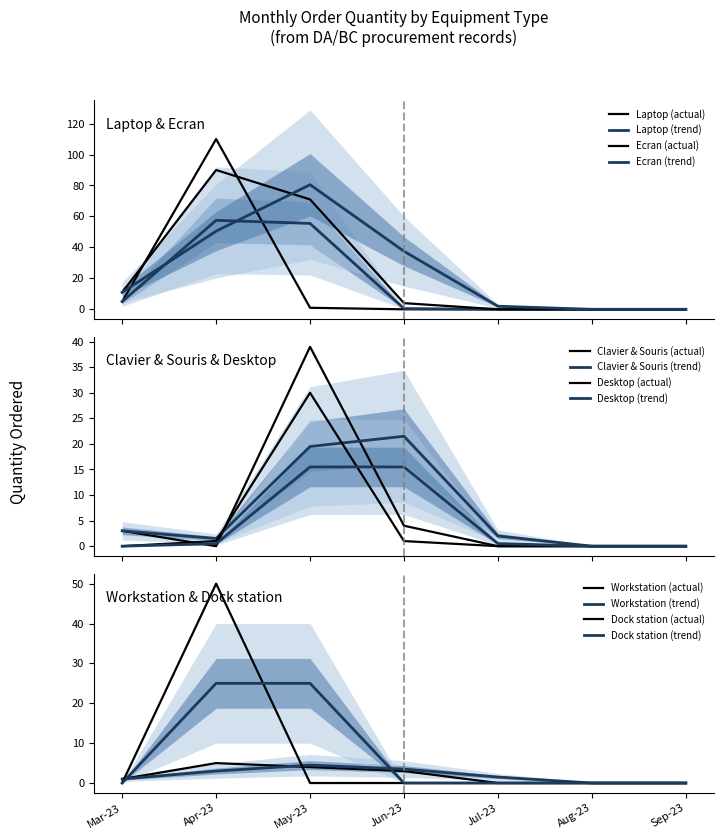

Count the number of categories in the chart.

7